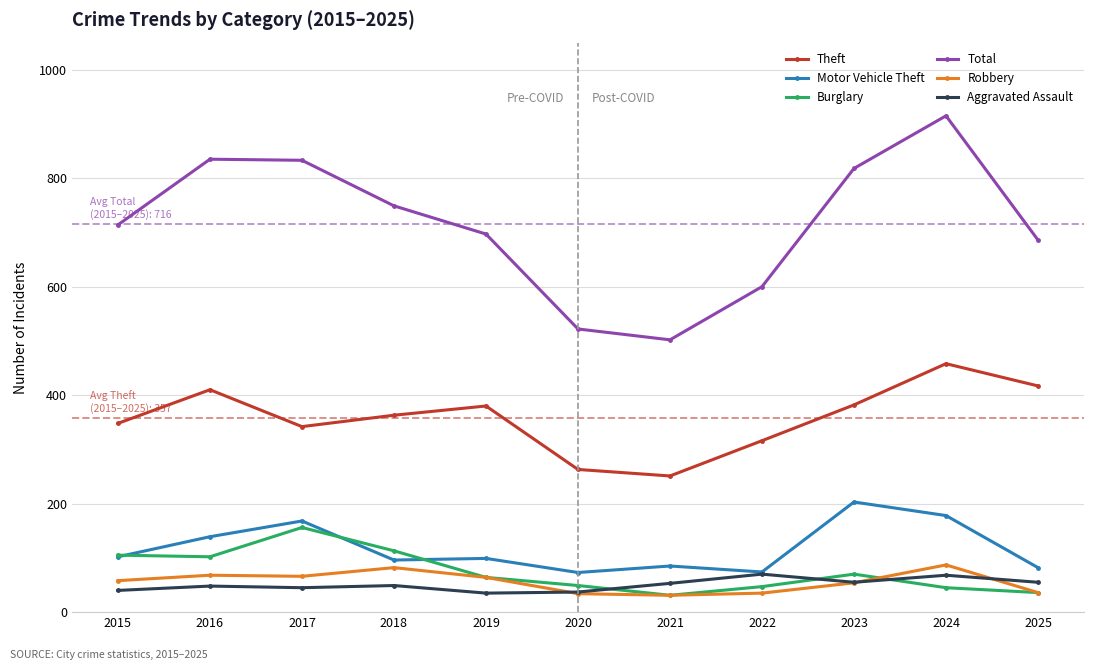

What is the average value of the Robbery series?

56